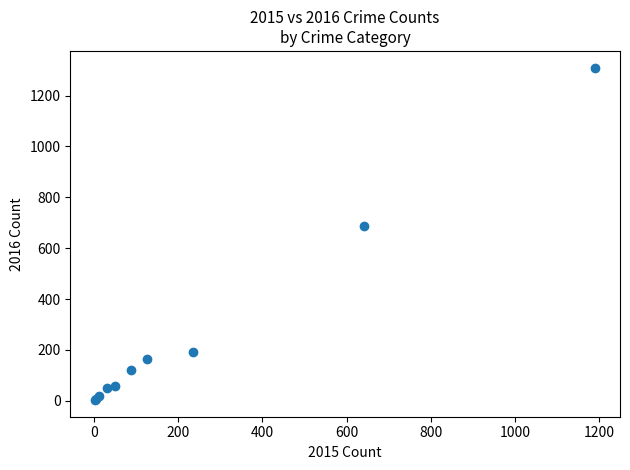

What Y value in the scatter plot is closest to 656?

689